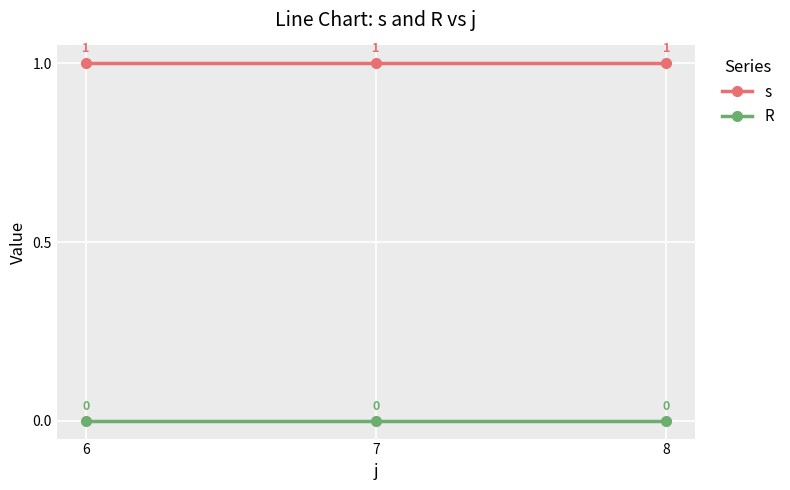

Does the chart have visible grid lines?

Yes